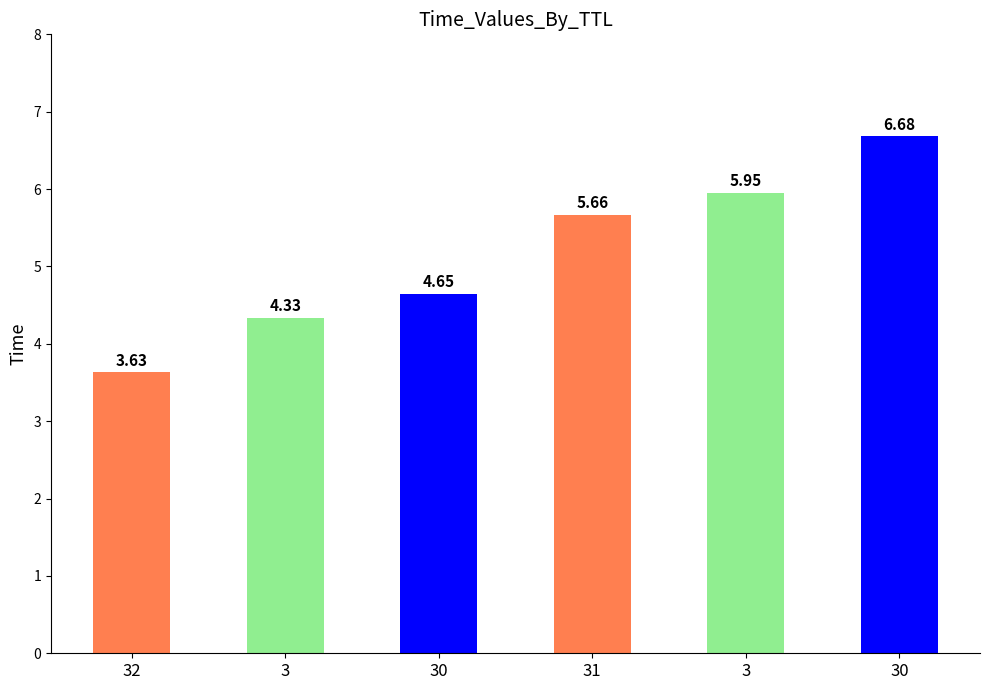

What is the difference between the maximum and minimum values?

3.1